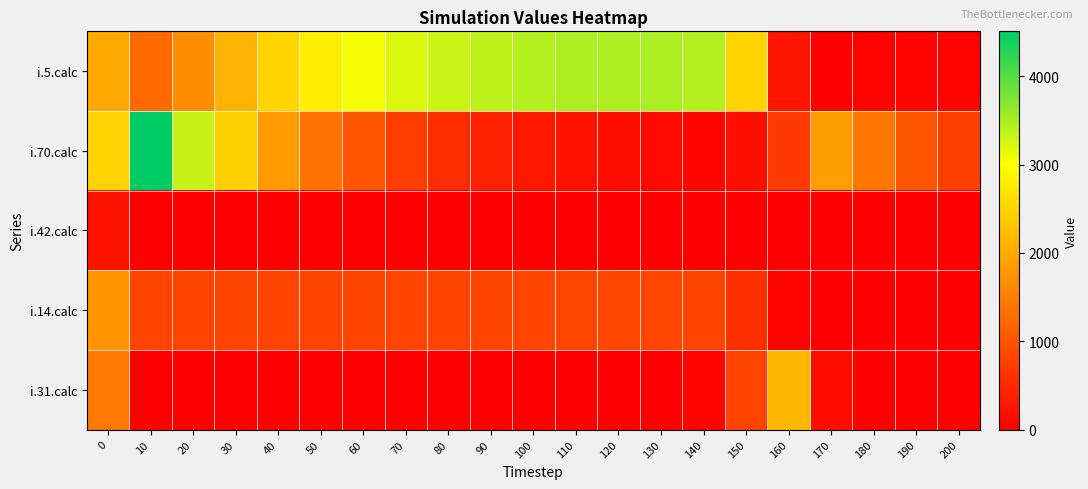

At 150, list the series in order from largest to smallest.

i.5.calc, i.31.calc, i.14.calc, i.70.calc, i.42.calc